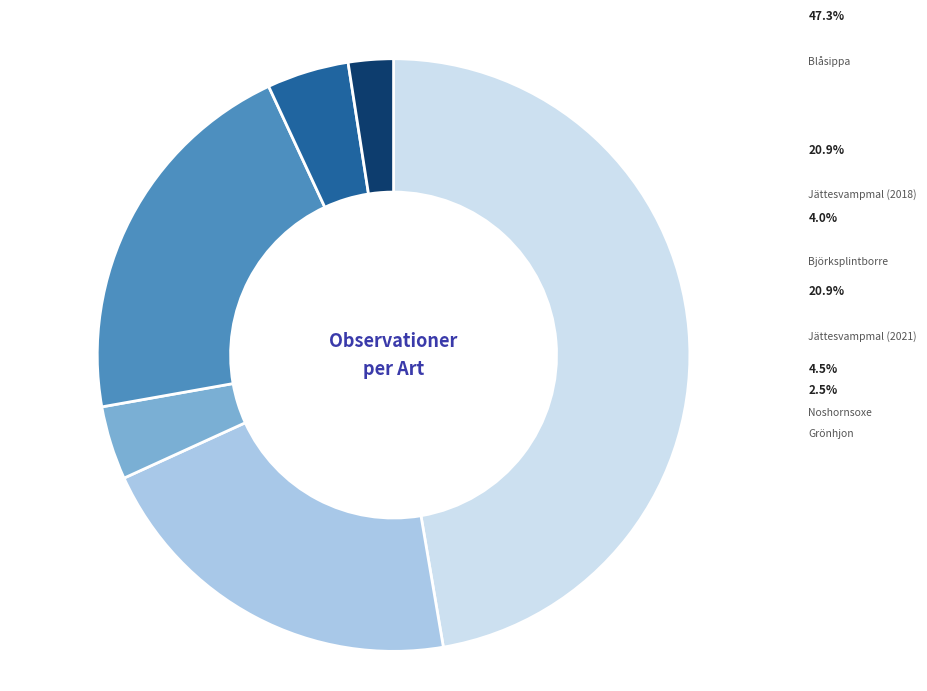

What is the ratio of the value at Jättesvampmal (2021) to the value at Jättesvampmal (2018)?

1.0